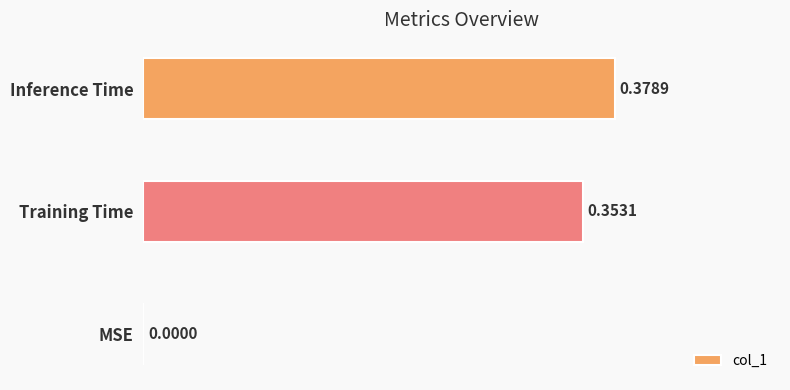

How many values are between 0 and 1?

3